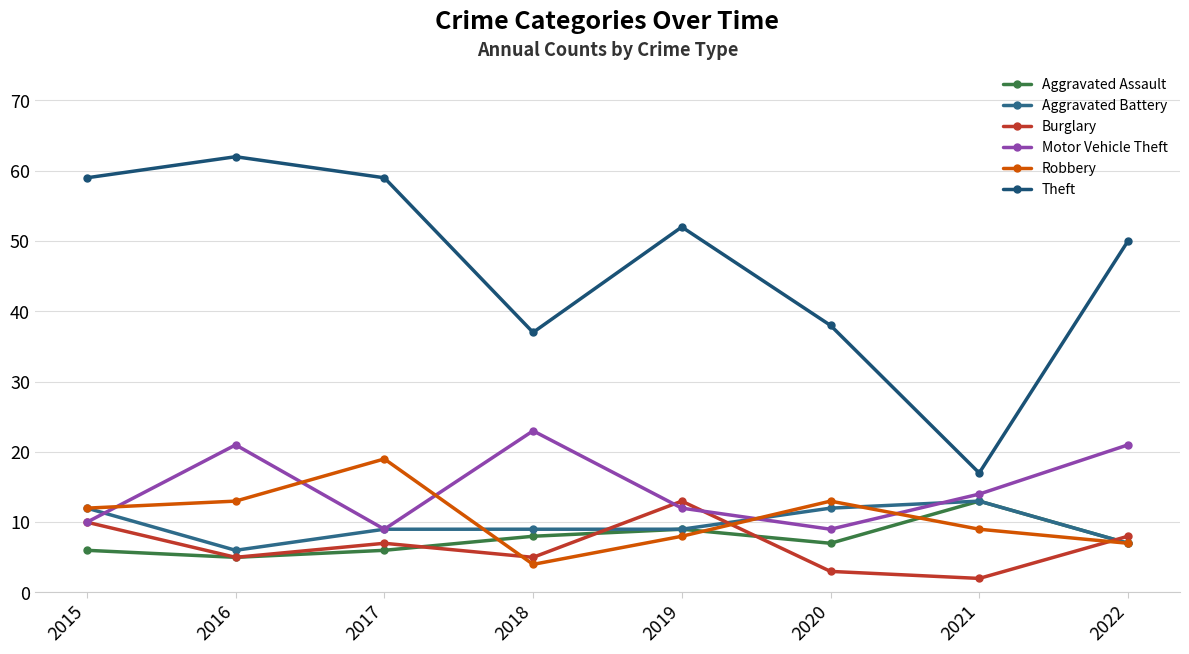

Rank the series by their maximum value, from highest to lowest.

Theft, Motor Vehicle Theft, Robbery, Aggravated Assault, Aggravated Battery, Burglary